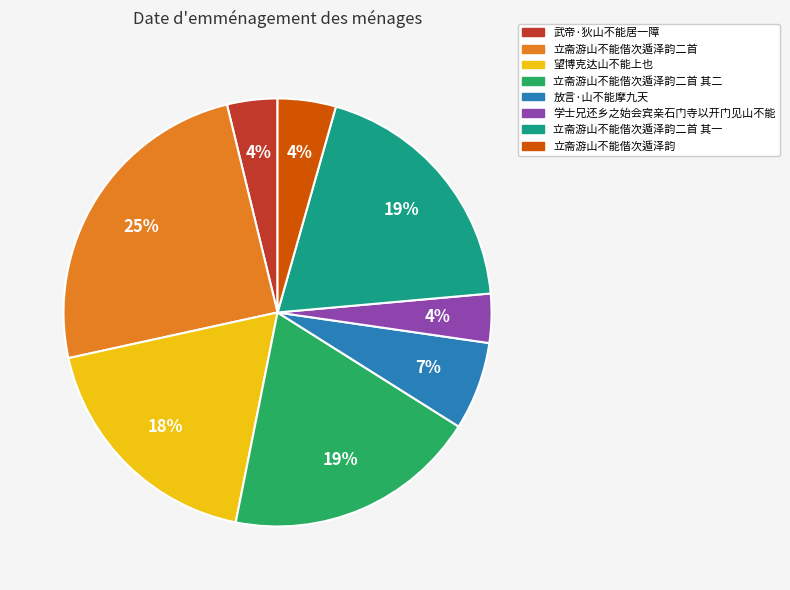

Does any single category account for the majority?

No